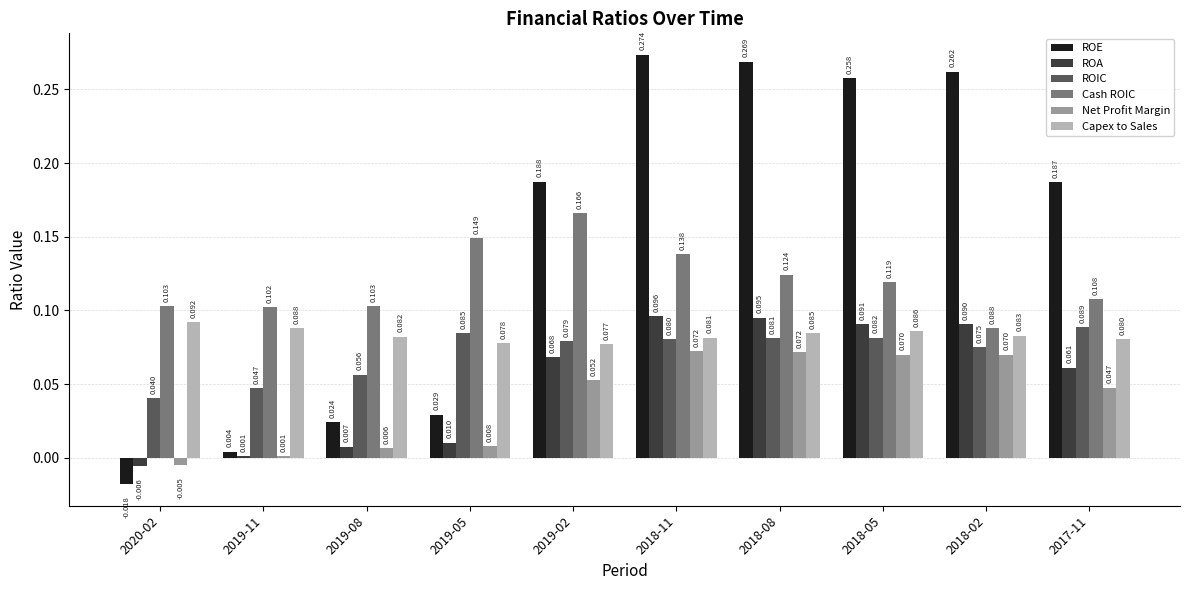

Between 2018-05 and 2017-11, which series saw the biggest shift?

ROE